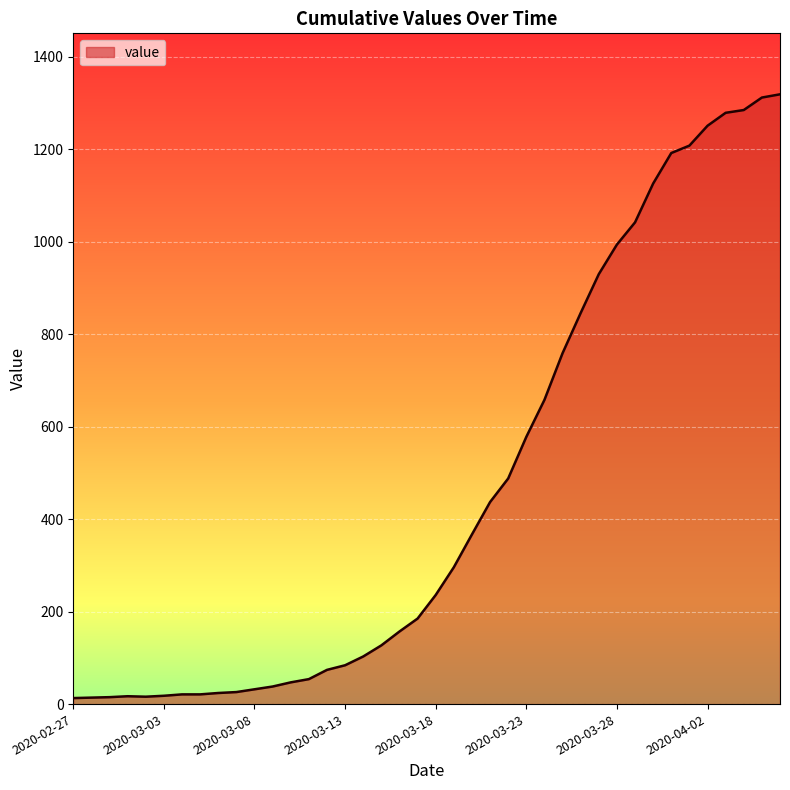

Does the chart have visible grid lines?

Yes